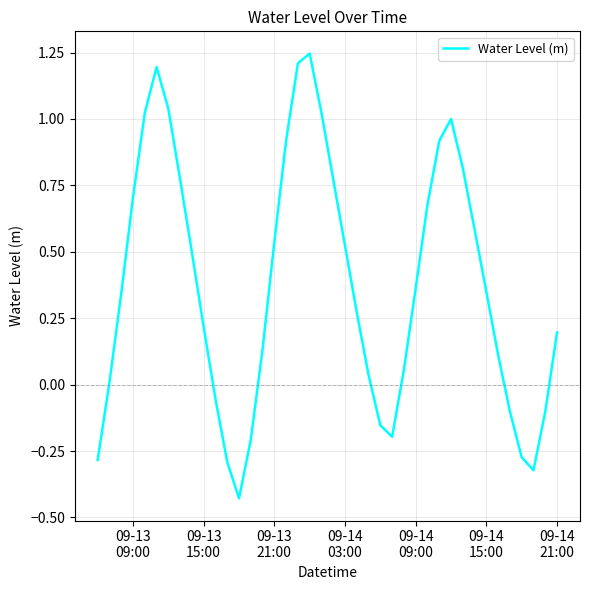

What is the difference between the maximum and minimum values?

1.7